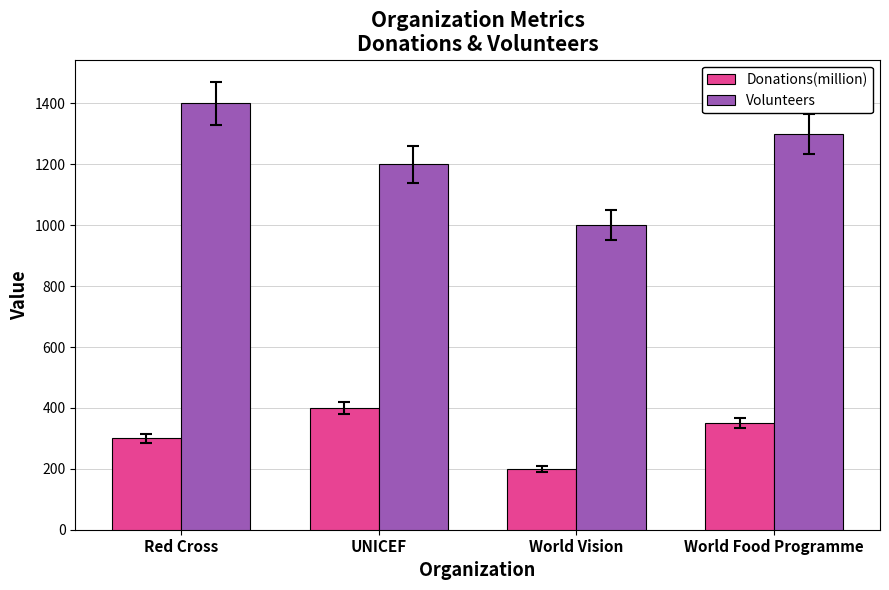

Rank the series by their average value, from lowest to highest.

Donations(million), Volunteers